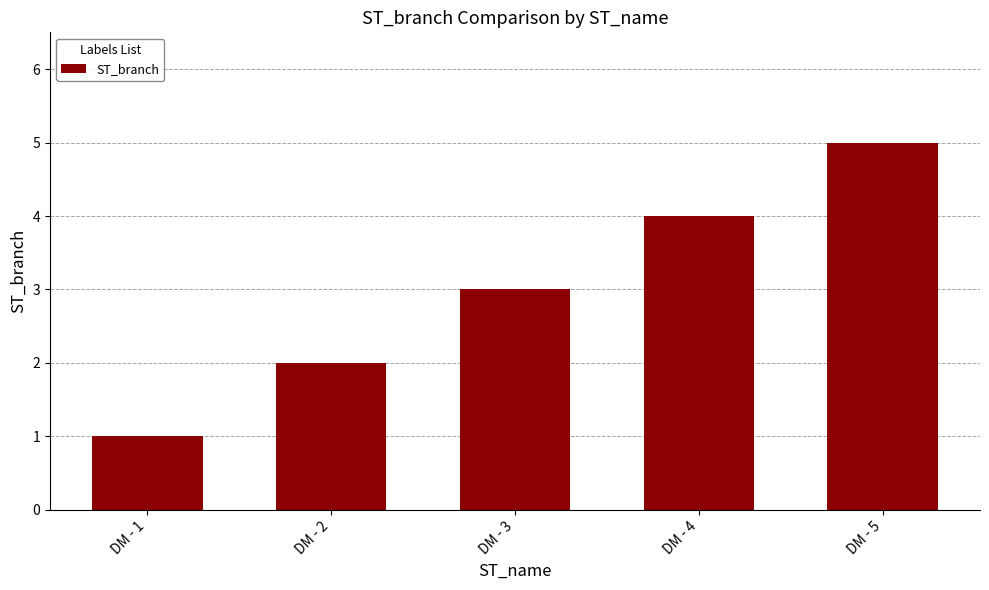

At which label is the value closest to 3?

DM - 3